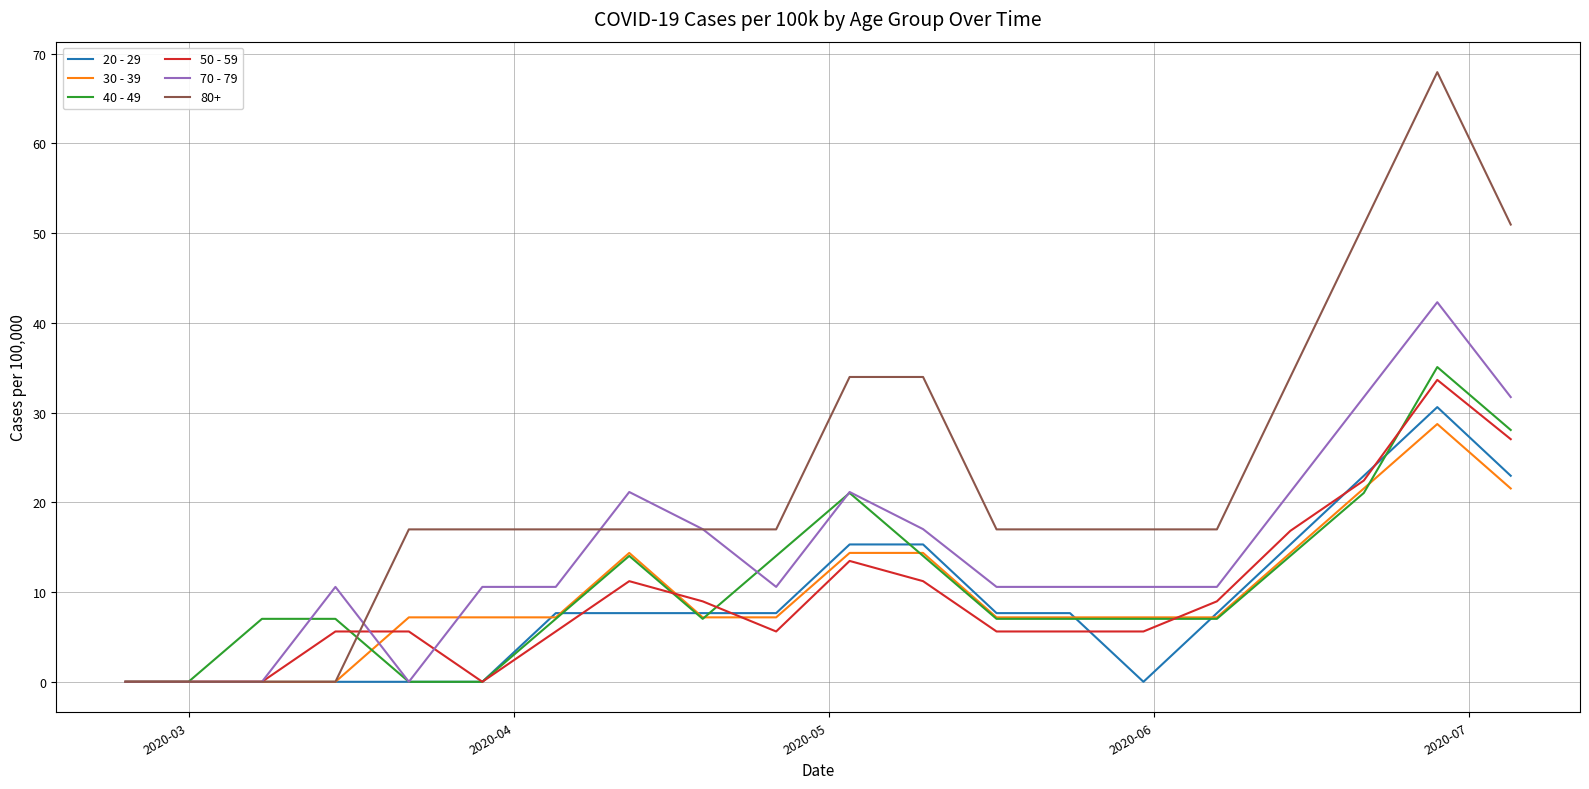

Which series has the widest spread of values?

80+